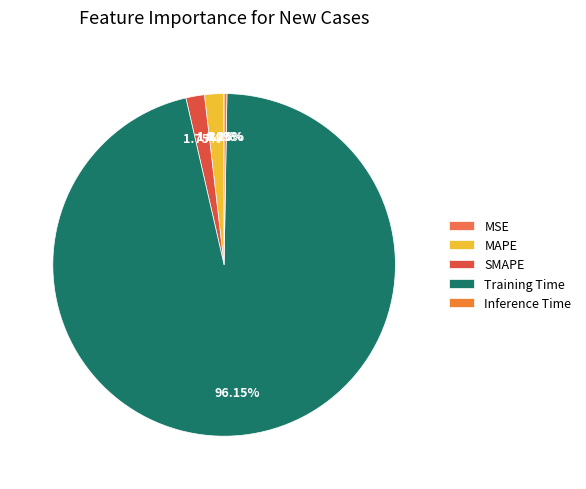

The Training Time slice represents 84% of the pie. True or false?

False